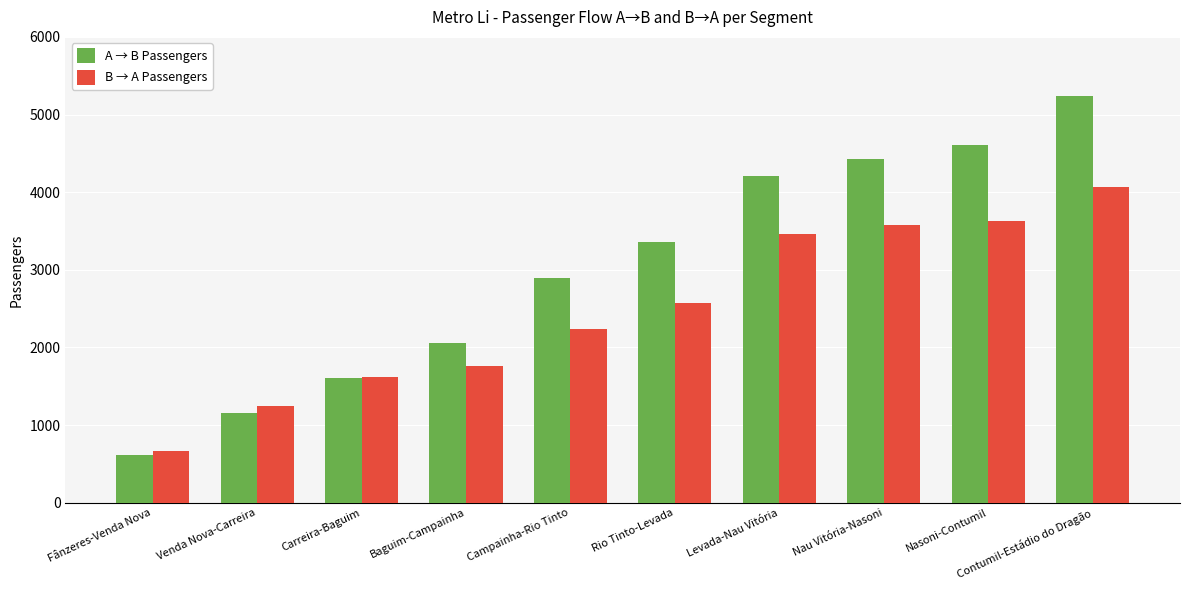

The B → A Passengers series shows 2233.8 at Campainha-Rio Tinto. True or false?

True